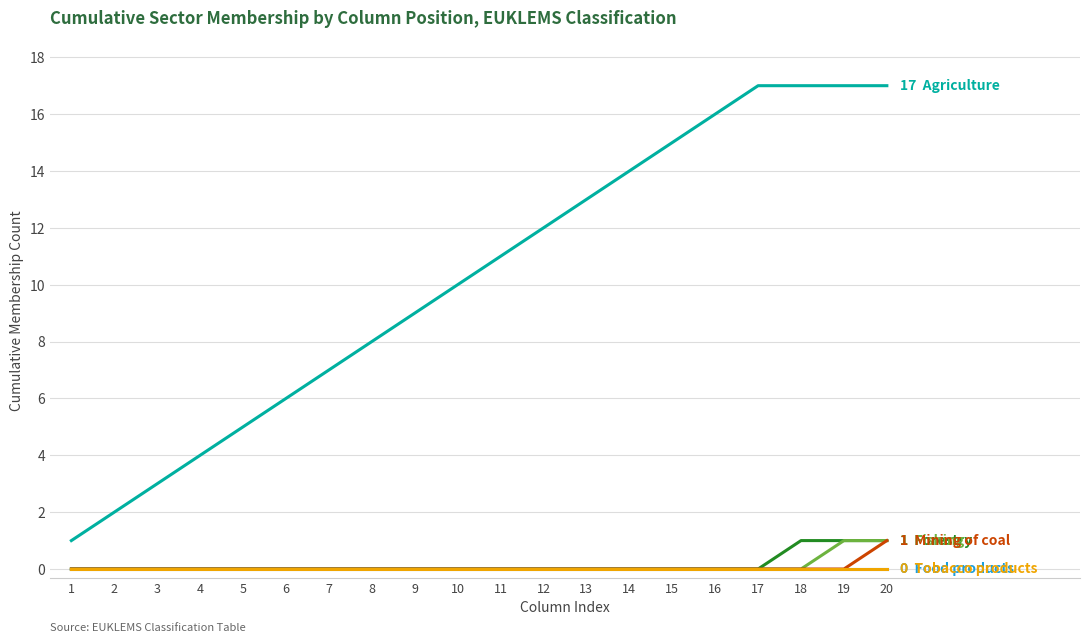

Reading left to right, list all the values displayed in this chart.

Agriculture: 1=1	2=2	3=3	4=4	5=5	6=6	7=7	8=8	9=9	10=10	11=11	12=12	13=13	14=14	15=15	16=16	17=17	18=17	19=17	20=17
Forestry: 1=0	2=0	3=0	4=0	5=0	6=0	7=0	8=0	9=0	10=0	11=0	12=0	13=0	14=0	15=0	16=0	17=0	18=1	19=1	20=1
Fishing: 1=0	2=0	3=0	4=0	5=0	6=0	7=0	8=0	9=0	10=0	11=0	12=0	13=0	14=0	15=0	16=0	17=0	18=0	19=1	20=1
Mining of coal: 1=0	2=0	3=0	4=0	5=0	6=0	7=0	8=0	9=0	10=0	11=0	12=0	13=0	14=0	15=0	16=0	17=0	18=0	19=0	20=1
Food products: 1=0	2=0	3=0	4=0	5=0	6=0	7=0	8=0	9=0	10=0	11=0	12=0	13=0	14=0	15=0	16=0	17=0	18=0	19=0	20=0
Tobacco products: 1=0	2=0	3=0	4=0	5=0	6=0	7=0	8=0	9=0	10=0	11=0	12=0	13=0	14=0	15=0	16=0	17=0	18=0	19=0	20=0